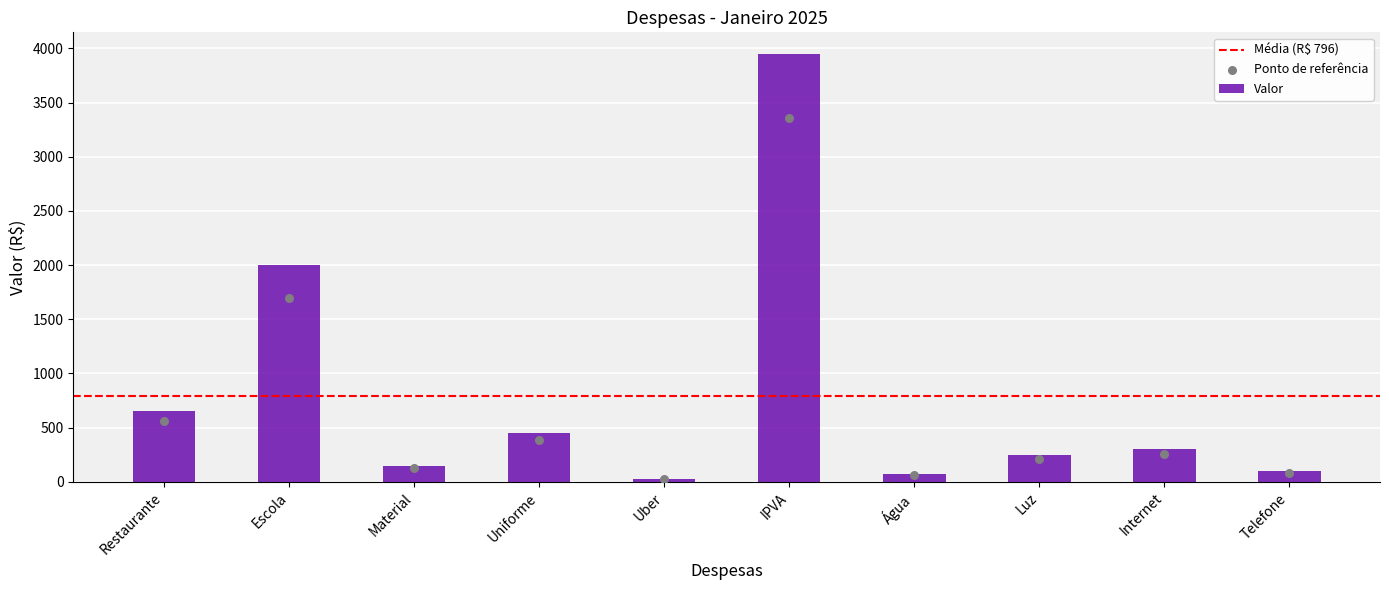

What is the change in value from Material to IPVA?

+3800